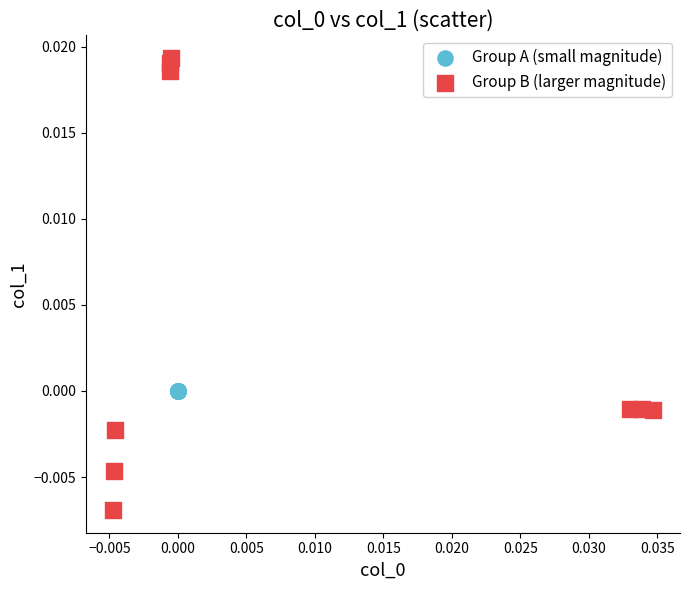

Which series has the largest Y range (max minus min)?

Group B (larger magnitude)